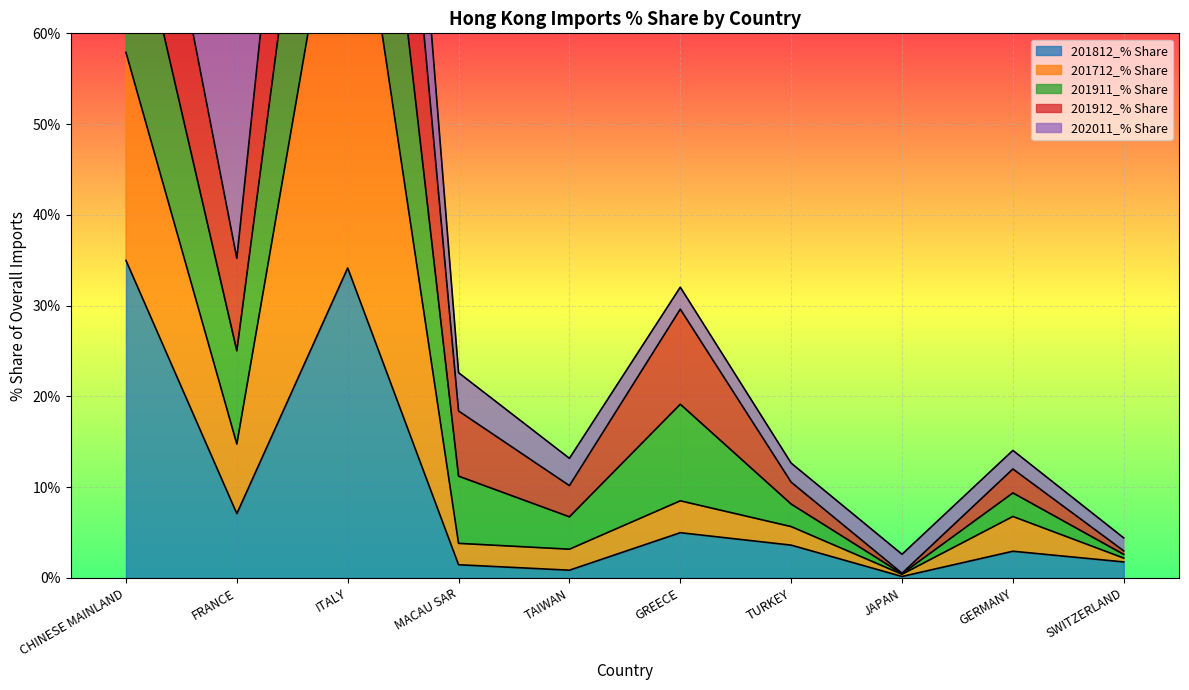

At which category does 201911_% Share reach its first local valley?

FRANCE